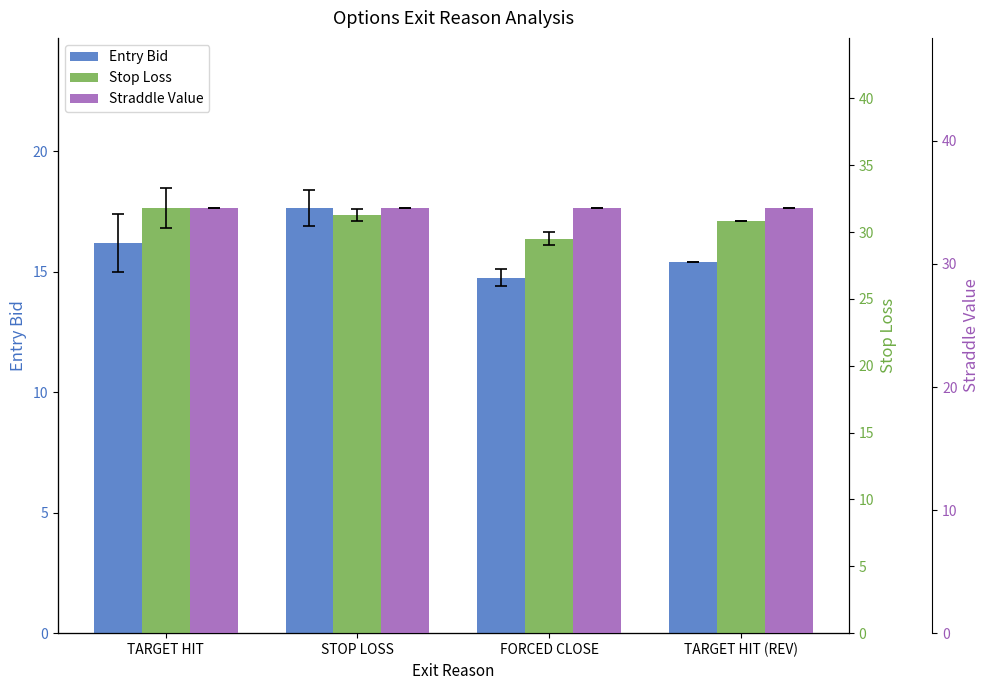

What is the difference between the second highest and minimum values in the Entry Bid series?

1.4